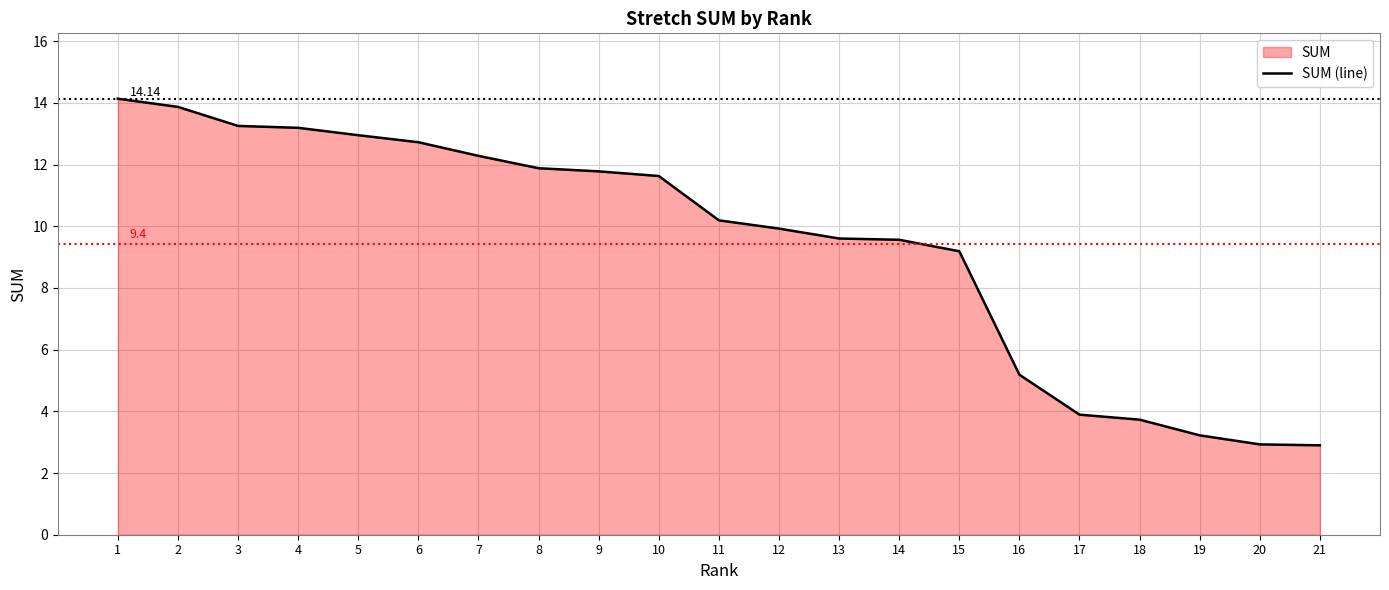

Is it true that the value at 16 is 5.2?

True